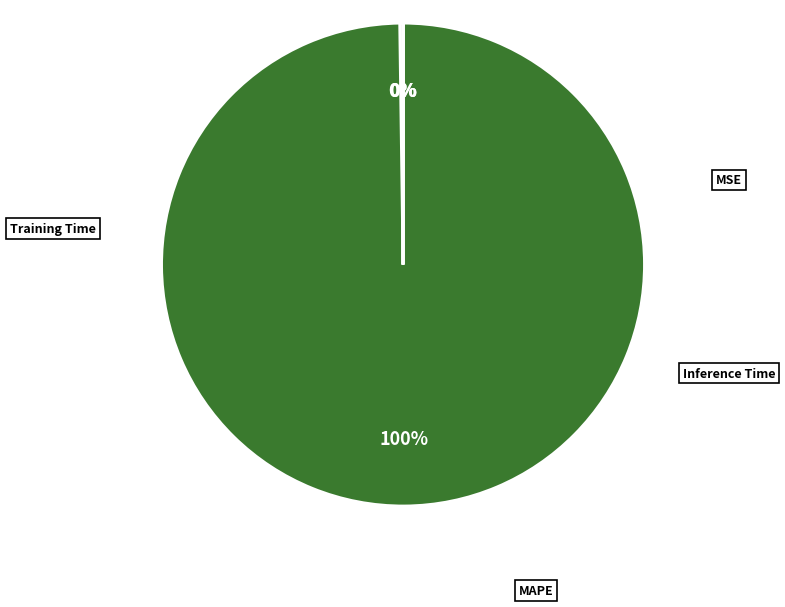

To the nearest percent, what is the difference between the largest and smallest slice percentages?

100%